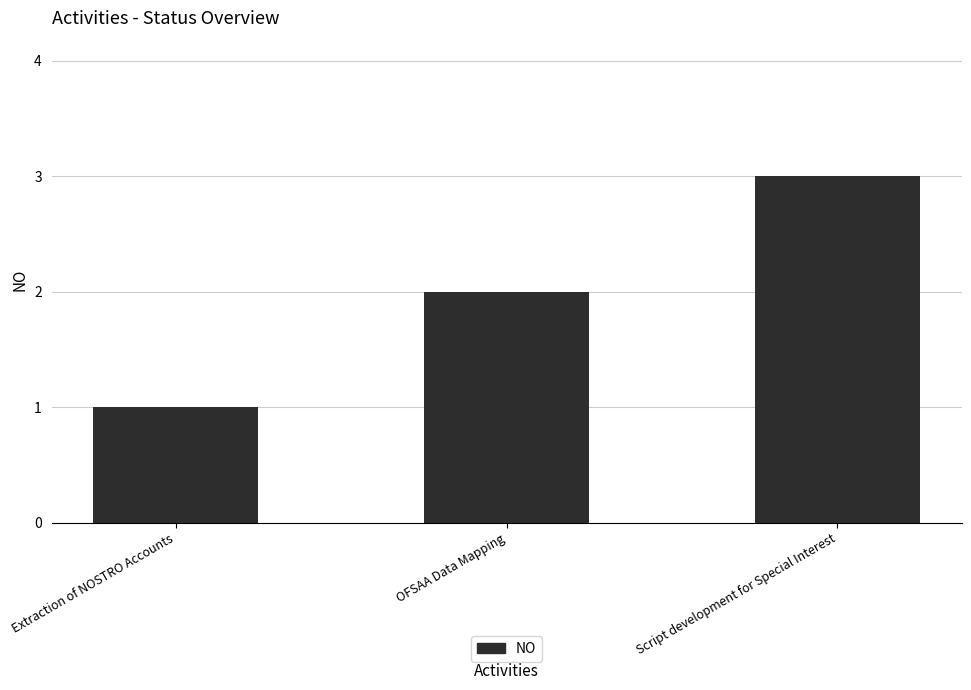

What is the maximum value shown in the chart?

3